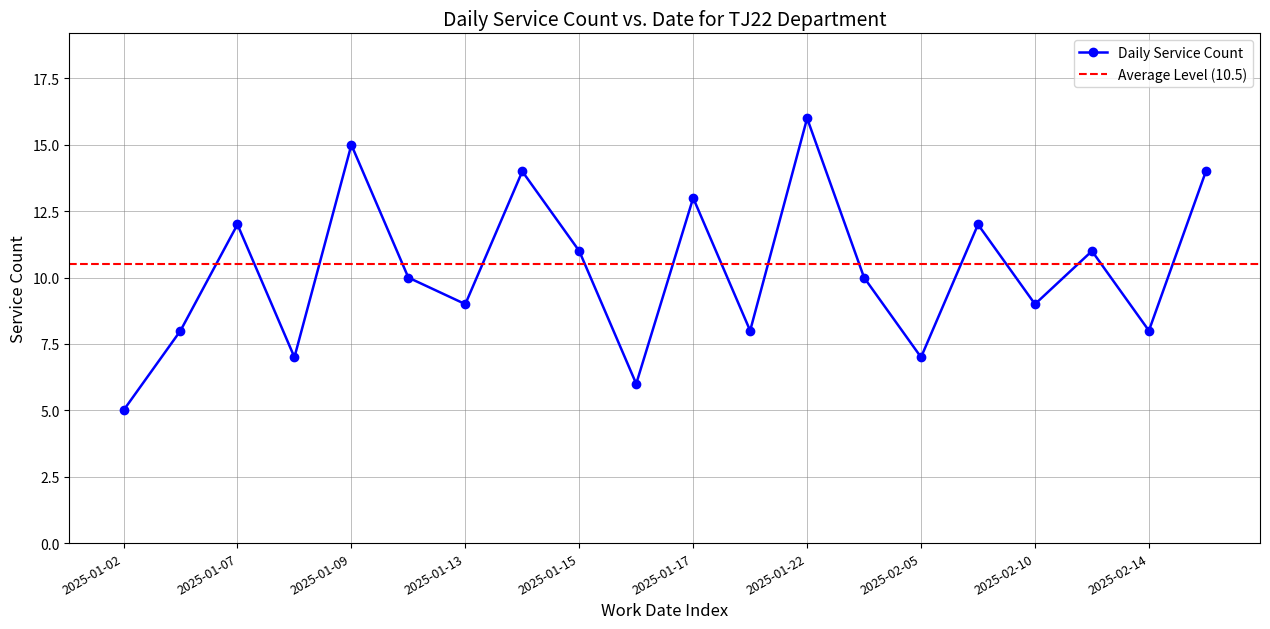

What is the label of the 7th point from the left?

2025-01-13